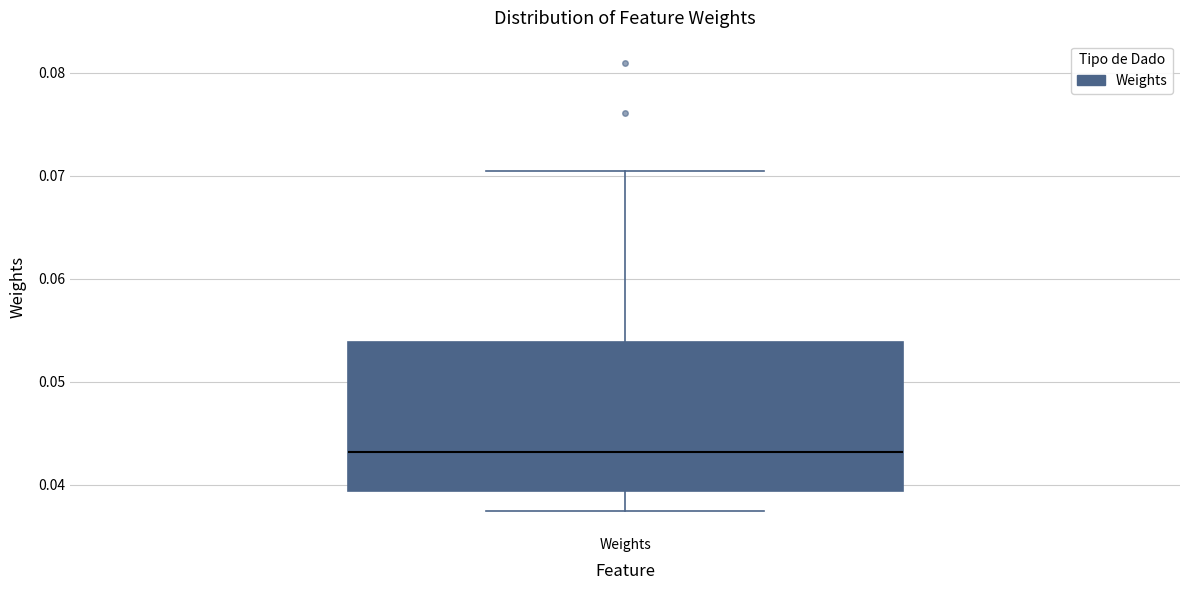

Transcribe this box plot: give where the median line is, the range the box spans, and where the two whiskers end, as read against the y-axis. The values are not printed on the chart, so give them approximately, as read against the axis.

median 0.043, box 0.039 to 0.054, whiskers 0.038 to 0.070